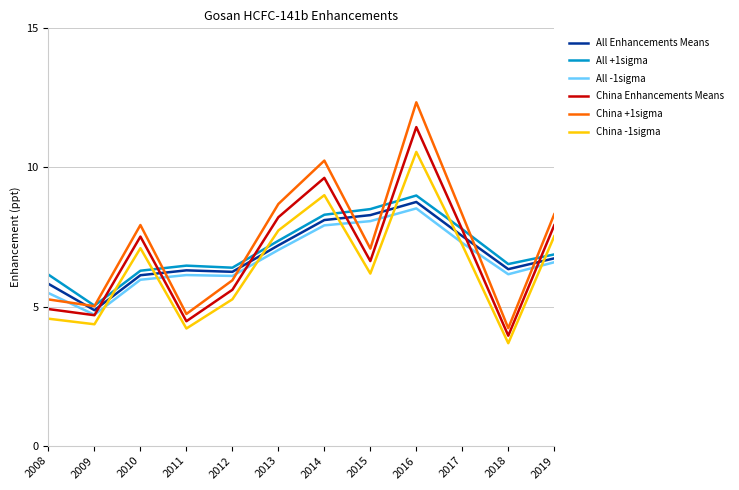

How many times do China -1sigma and All -1sigma cross each other?

7